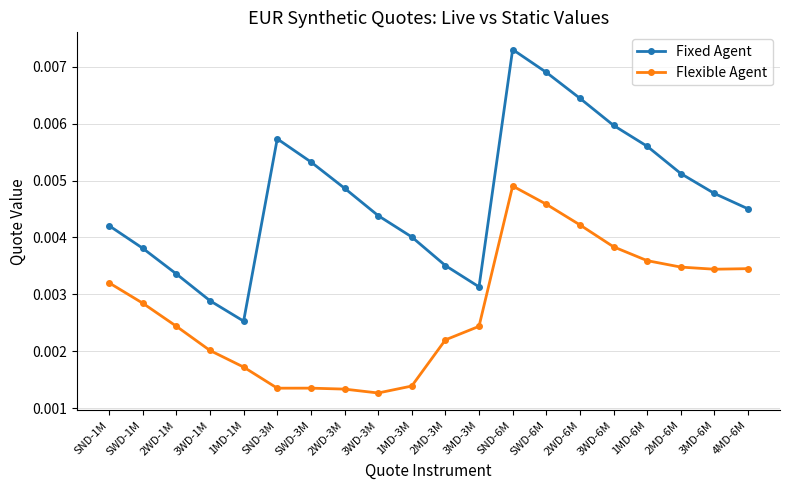

Count the Flexible Agent values in the range 0 to 1.

20